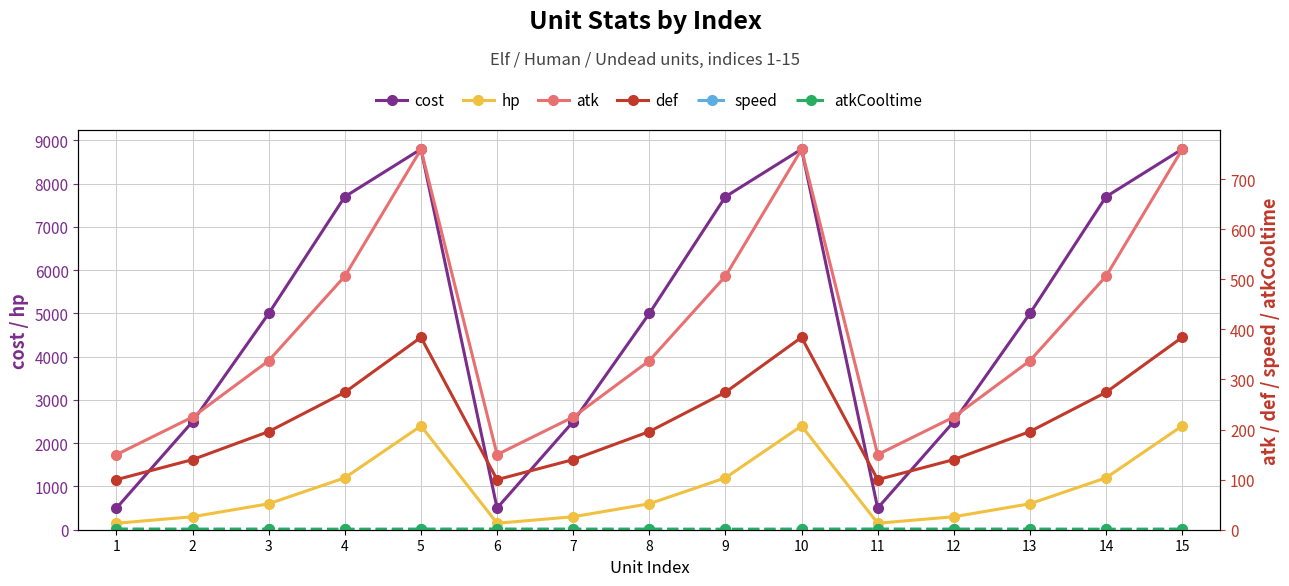

What are all the series names shown in the legend?

cost, hp, atk, def, speed, atkCooltime